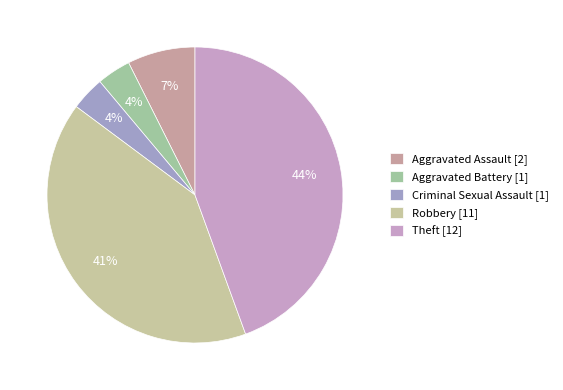

How many slices are in this pie chart?

5